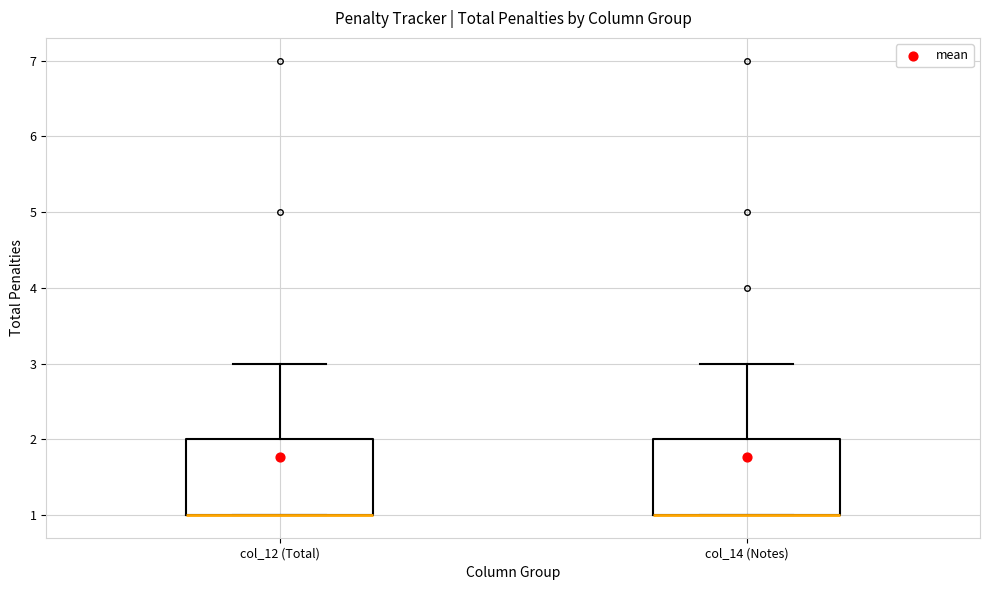

Reading left to right, transcribe this box plot: for each box, give where its median line is, the range the box spans, and where its two whiskers end, as read against the y-axis. The values are not printed on the chart, so give them approximately, as read against the axis.

col_12 (Total): median 1 (drawn on the box's lower edge), box 1 to 2, whiskers 1 to 3
col_14 (Notes): median 1 (drawn on the box's lower edge), box 1 to 2, whiskers 1 to 3